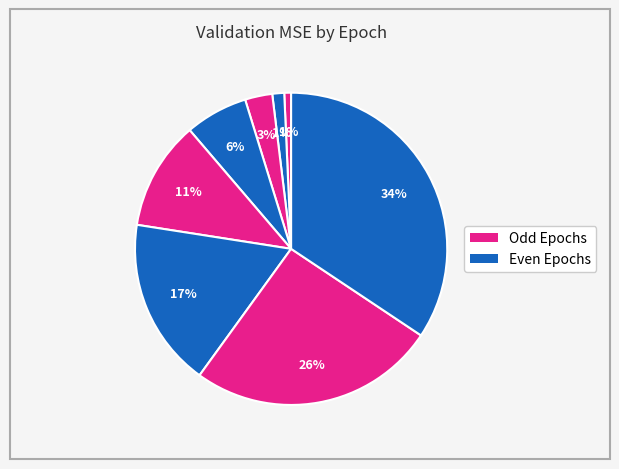

Is there any slice that represents more than half of the pie?

No